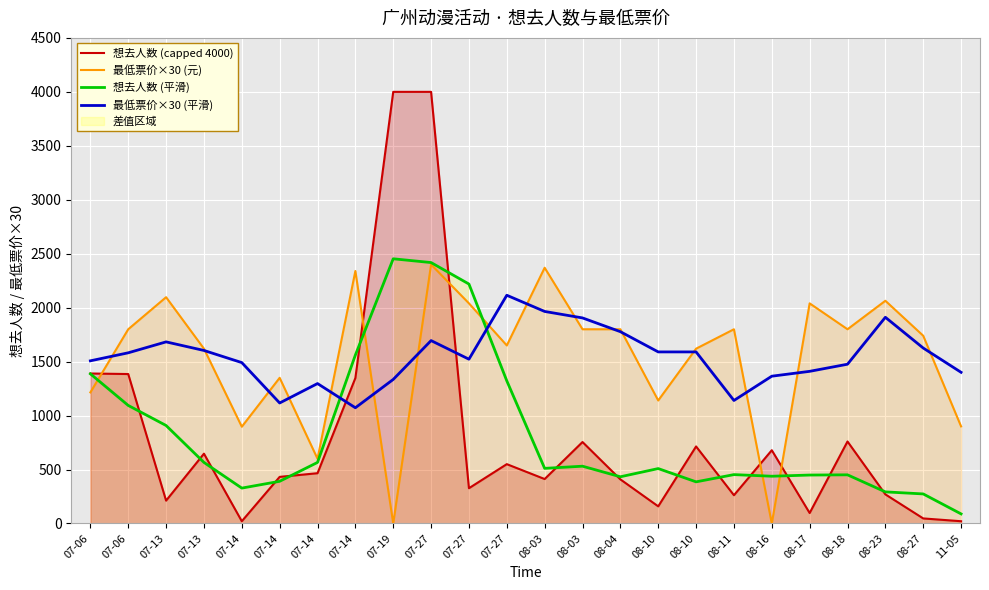

Reading right to left, extract all data points from this chart.

想去人数 (capped 4000): 11-05=21.0	08-27=47.0	08-23=270.0	08-18=760.0	08-17=97.0	08-16=679.0	08-11=262.0	08-10=714.0	08-10=159.0	08-04=409.0	08-03=755.0	08-03=412.0	07-27=550.0	07-27=327.0	07-27=4000.0	07-19=4000.0	07-14=1348.0	07-14=466.0	07-14=432.0	07-14=21.0	07-13=647.0	07-13=212.0	07-06=1385.0	07-06=1390.0
最低票价×30 (元): 11-05=900.0	08-27=1740.0	08-23=2064.0	08-18=1800.0	08-17=2040.0	08-16=0.0	08-11=1800.0	08-10=1620.0	08-10=1140.0	08-04=1800.0	08-03=1800.0	08-03=2370.0	07-27=1650.0	07-27=2040.0	07-27=2400.0	07-19=0.0	07-14=2340.0	07-14=600.0	07-14=1350.0	07-14=897.0	07-13=1620.0	07-13=2097.0	07-06=1800.0	07-06=1215.0
想去人数 (平滑): 11-05=89.0	08-27=274.0	08-23=293.0	08-18=451.0	08-17=449.0	08-16=438.0	08-11=453.0	08-10=386.0	08-10=509.0	08-04=433.0	08-03=531.0	08-03=511.0	07-27=1322.0	07-27=2219.0	07-27=2418.0	07-19=2453.0	07-14=1561.0	07-14=566.0	07-14=391.0	07-14=328.0	07-13=566.0	07-13=908.0	07-06=1094.0	07-06=1387.0
最低票价×30 (平滑): 11-05=1401.0	08-27=1626.0	08-23=1911.0	08-18=1476.0	08-17=1410.0	08-16=1365.0	08-11=1140.0	08-10=1590.0	08-10=1590.0	08-04=1777.5	08-03=1905.0	08-03=1965.0	07-27=2115.0	07-27=1522.5	07-27=1695.0	07-19=1335.0	07-14=1072.5	07-14=1296.8	07-14=1116.8	07-14=1491.0	07-13=1603.5	07-13=1683.0	07-06=1581.8	07-06=1507.5